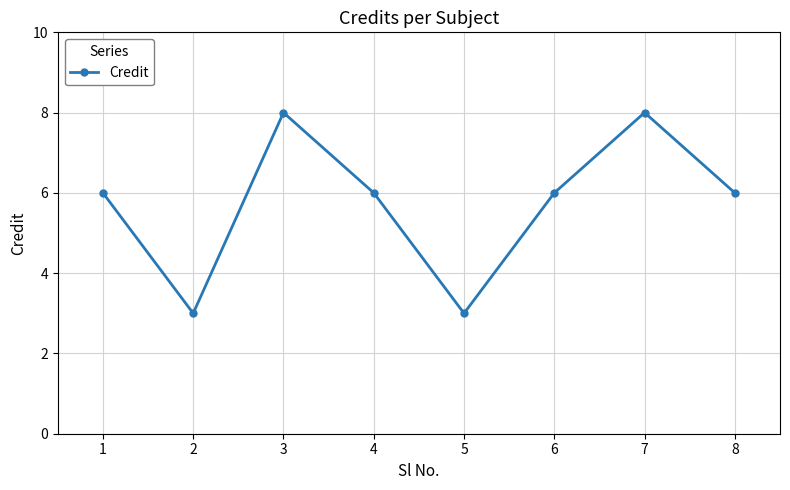

The chart shows a value of 8 at 7. True or false?

True